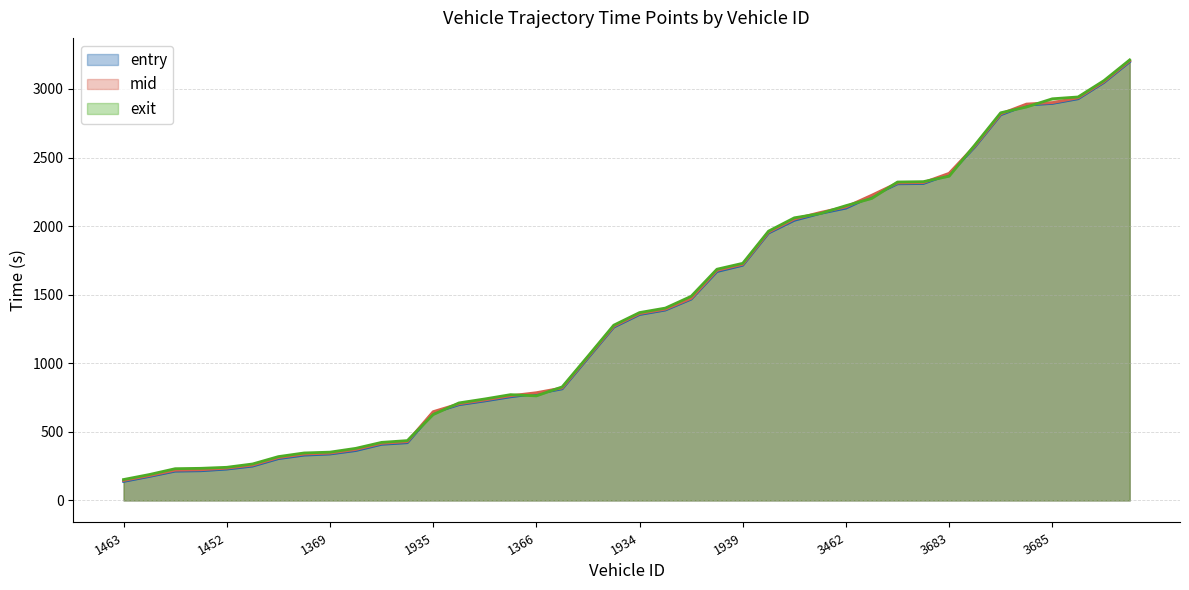

How many times do exit and entry cross each other?

12